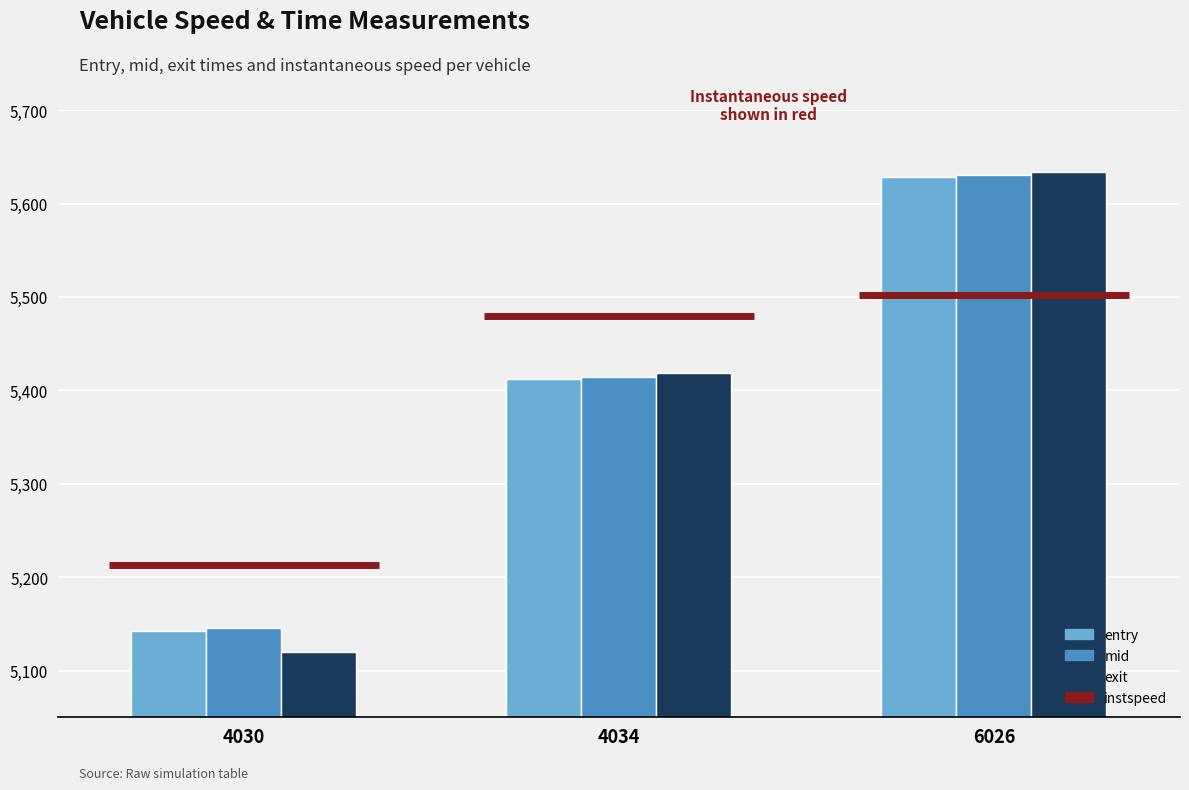

How many data points in mid are above 5414?

2